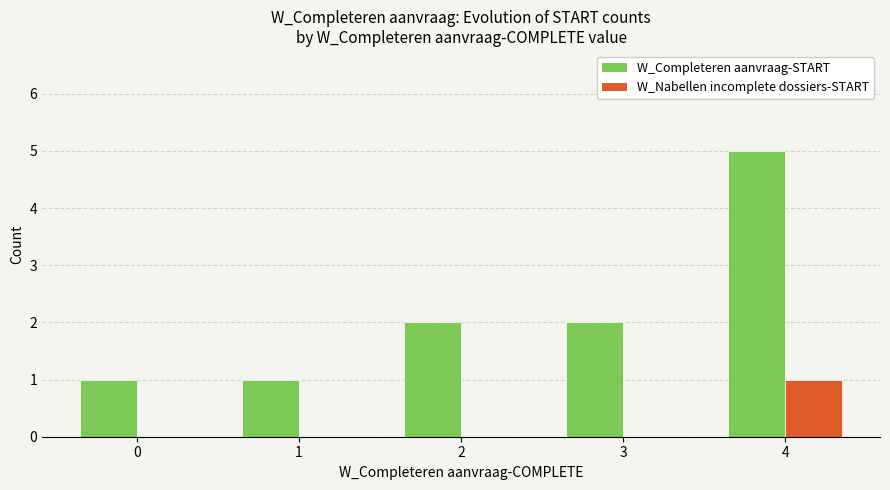

Count the W_Nabellen incomplete dossiers-START values in the range 0 to 1.

5